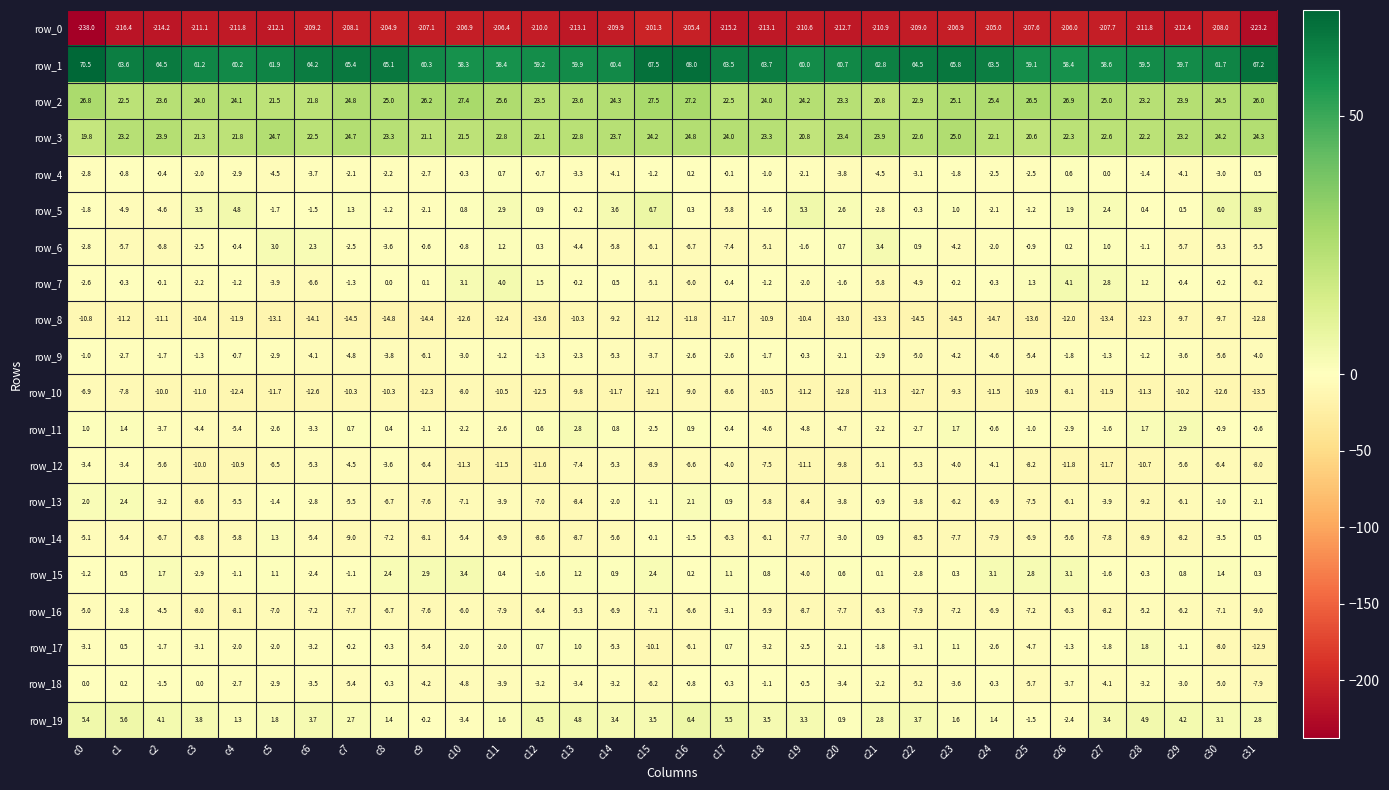

Reading left to right, what are all the values shown in this chart?

row_0: -238.0	-216.4	-214.2	-211.1	-211.8	-212.1	-209.2	-208.1	-204.9	-207.1	-206.9	-206.4	-210.0	-213.1	-209.9	-201.3	-205.4	-215.2	-213.1	-210.6	-212.7	-210.9	-209.0	-206.9	-205.0	-207.6	-206.0	-207.7	-211.8	-212.4	-208.0	-223.2
row_1: 70.5	63.6	64.5	61.2	60.2	61.9	64.2	65.4	65.1	60.3	58.3	58.4	59.2	59.9	60.4	67.5	68.0	63.5	63.7	60.0	60.7	62.8	64.5	65.8	63.5	59.1	58.4	58.6	59.5	59.7	61.7	67.2
row_2: 26.8	22.5	23.6	24.0	24.1	21.5	21.8	24.8	25.0	26.2	27.4	25.6	23.5	23.6	24.3	27.5	27.2	22.5	24.0	24.2	23.3	20.8	22.9	25.1	25.4	26.5	26.9	25.0	23.2	23.9	24.5	26.0
row_3: 19.8	23.2	23.9	21.3	21.8	24.7	22.5	24.7	23.3	21.1	21.5	22.8	22.1	22.8	23.7	24.2	24.8	24.0	23.3	20.8	23.4	23.9	22.6	25.0	22.1	20.6	22.3	22.6	22.2	23.2	24.2	24.3
row_4: -2.8	-0.8	-0.4	-2.0	-2.9	-4.5	-3.7	-2.1	-2.2	-2.7	-0.3	0.7	-0.7	-3.3	-4.1	-1.2	0.2	-0.1	-1.0	-2.1	-3.8	-4.5	-3.1	-1.8	-2.5	-2.5	0.6	0.0	-1.4	-4.1	-3.0	0.5
row_5: -1.8	-4.9	-4.6	3.5	4.8	-1.7	-1.5	1.3	-1.2	-2.1	0.8	2.9	0.9	-0.2	3.6	6.7	0.3	-5.8	-1.6	5.3	2.6	-2.8	-0.3	1.0	-2.1	-1.2	1.9	2.4	0.4	0.5	6.0	8.9
row_6: -2.8	-5.7	-6.8	-2.5	-0.4	3.0	2.3	-2.5	-3.6	-0.6	-0.8	1.2	0.3	-4.4	-5.8	-6.1	-6.7	-7.4	-5.1	-1.6	0.7	3.4	0.9	-4.2	-2.0	-0.9	0.2	1.0	-1.1	-5.7	-5.3	-5.5
row_7: -2.6	-0.3	-0.1	-2.2	-1.2	-3.9	-6.6	-1.3	0.0	0.1	3.1	4.0	1.5	-0.2	0.5	-5.1	-6.0	-0.4	-1.2	-2.0	-1.6	-5.8	-4.9	-0.2	-0.3	1.3	4.1	2.8	1.2	-0.4	-0.2	-6.2
row_8: -10.8	-11.2	-11.1	-10.4	-11.9	-13.1	-14.1	-14.5	-14.8	-14.4	-12.6	-12.4	-13.6	-10.3	-9.2	-11.2	-11.8	-11.7	-10.9	-10.4	-13.0	-13.3	-14.5	-14.5	-14.7	-13.6	-12.0	-13.4	-12.3	-9.7	-9.7	-12.8
row_9: -1.0	-2.7	-1.7	-1.3	-0.7	-2.9	-4.1	-4.8	-3.8	-6.1	-3.0	-1.2	-1.3	-2.3	-5.3	-3.7	-2.6	-2.6	-1.7	-0.3	-2.1	-2.9	-5.0	-4.2	-4.6	-5.4	-1.8	-1.3	-1.2	-3.6	-5.6	-4.0
row_10: -6.9	-7.8	-10.0	-11.0	-12.4	-11.7	-12.6	-10.3	-10.3	-12.3	-8.0	-10.5	-12.5	-9.8	-11.7	-12.1	-9.0	-8.6	-10.5	-11.2	-12.8	-11.3	-12.7	-9.3	-11.5	-10.9	-8.1	-11.9	-11.3	-10.2	-12.6	-13.5
row_11: 1.0	1.4	-3.7	-4.4	-5.4	-2.6	-3.3	0.7	0.4	-1.1	-2.2	-2.6	0.6	2.8	0.8	-2.5	0.9	-0.4	-4.6	-4.8	-4.7	-2.2	-2.7	1.7	-0.6	-1.0	-2.9	-1.6	1.7	2.9	-0.9	-0.6
row_12: -3.4	-3.4	-5.6	-10.0	-10.9	-6.5	-5.3	-4.5	-3.6	-6.4	-11.3	-11.5	-11.6	-7.4	-5.3	-8.9	-6.6	-4.0	-7.5	-11.1	-9.8	-5.1	-5.3	-4.0	-4.1	-8.2	-11.8	-11.7	-10.7	-5.6	-6.4	-8.0
row_13: 2.0	2.4	-3.2	-8.6	-5.5	-1.4	-2.8	-5.5	-6.7	-7.6	-7.1	-3.9	-7.0	-8.4	-2.0	-1.1	2.1	0.9	-5.8	-8.4	-3.8	-0.9	-3.8	-6.2	-6.9	-7.5	-6.1	-3.9	-9.2	-6.1	-1.0	-2.1
row_14: -5.1	-5.4	-6.7	-6.8	-5.8	1.3	-5.4	-9.0	-7.2	-8.1	-5.4	-6.9	-8.6	-8.7	-5.6	-0.1	-1.5	-6.3	-6.1	-7.7	-3.0	0.9	-8.5	-7.7	-7.9	-6.9	-5.6	-7.8	-8.9	-8.2	-3.5	0.5
row_15: -1.2	0.5	1.7	-2.9	-1.1	1.1	-2.4	-1.1	2.4	2.9	3.4	0.4	-1.6	1.2	0.9	2.4	0.2	1.1	0.8	-4.0	0.6	0.1	-2.8	0.3	3.1	2.8	3.1	-1.6	-0.3	0.8	1.4	0.3
row_16: -5.0	-2.8	-4.5	-8.0	-8.1	-7.0	-7.2	-7.7	-6.7	-7.6	-6.0	-7.9	-6.4	-5.3	-6.9	-7.1	-6.6	-3.1	-5.9	-8.7	-7.7	-6.3	-7.9	-7.2	-6.9	-7.2	-6.3	-8.2	-5.2	-6.2	-7.1	-9.0
row_17: -3.1	0.5	-1.7	-3.1	-2.0	-2.0	-3.2	-0.2	-0.3	-5.4	-2.0	-2.0	0.7	1.0	-5.3	-10.1	-6.1	0.7	-3.2	-2.5	-2.1	-1.8	-3.1	1.1	-2.6	-4.7	-1.3	-1.8	1.8	-1.1	-8.0	-12.9
row_18: 0.0	0.2	-1.5	0.0	-2.7	-2.9	-3.5	-5.4	-0.3	-4.2	-4.8	-3.9	-3.2	-3.4	-3.2	-6.2	-0.8	-0.3	-1.1	-0.5	-3.4	-2.2	-5.2	-3.6	-0.3	-5.7	-3.7	-4.1	-3.2	-3.0	-5.0	-7.9
row_19: 5.4	5.6	4.1	3.8	1.3	1.8	3.7	2.7	1.4	-0.2	-3.4	1.6	4.5	4.8	3.4	3.5	6.4	5.5	3.5	3.3	0.9	2.8	3.7	1.6	1.4	-1.5	-2.4	3.4	4.9	4.2	3.1	2.8